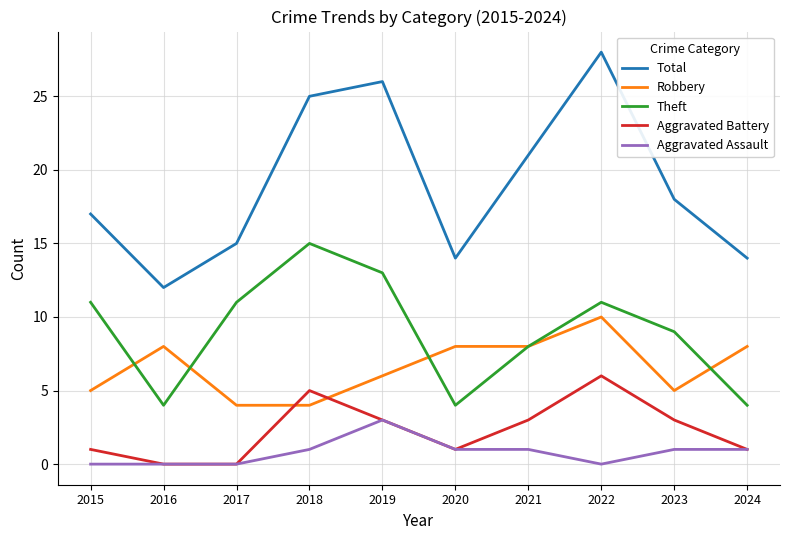

What is the difference between the highest and lowest values at 2017?

15